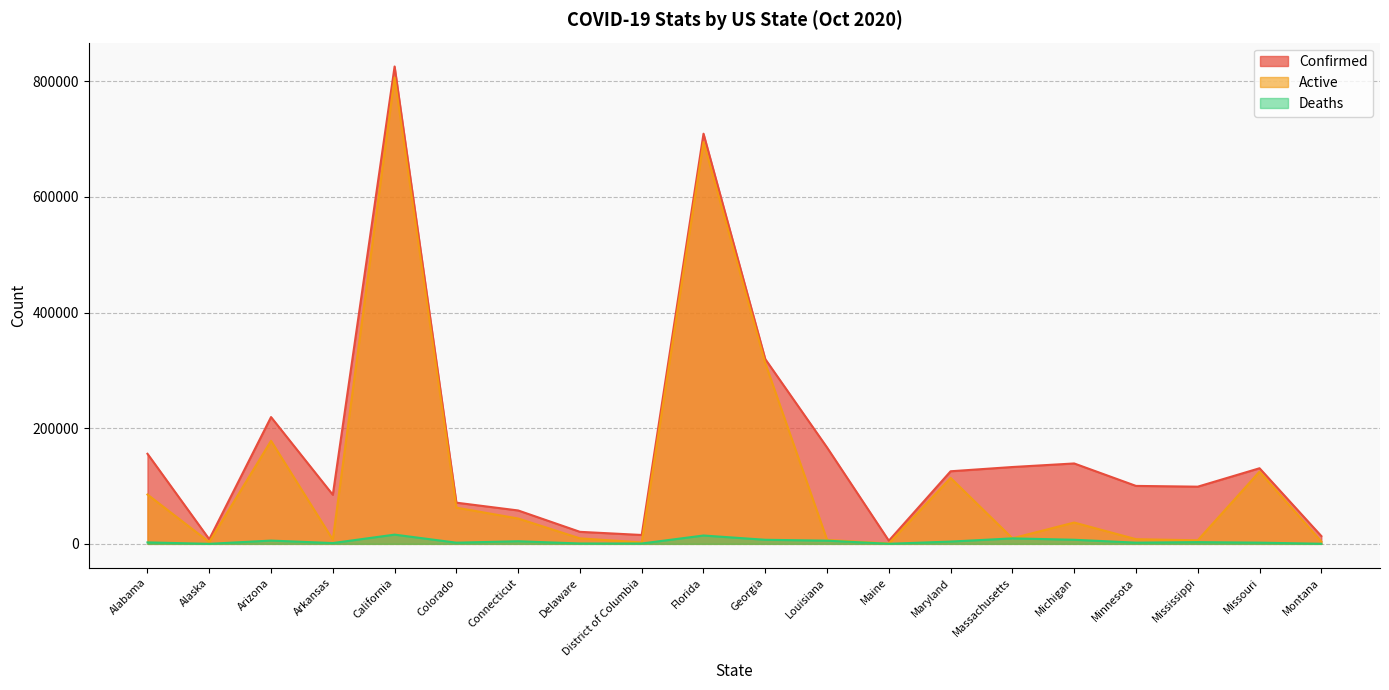

What are all the series names shown in the legend?

Confirmed, Active, Deaths